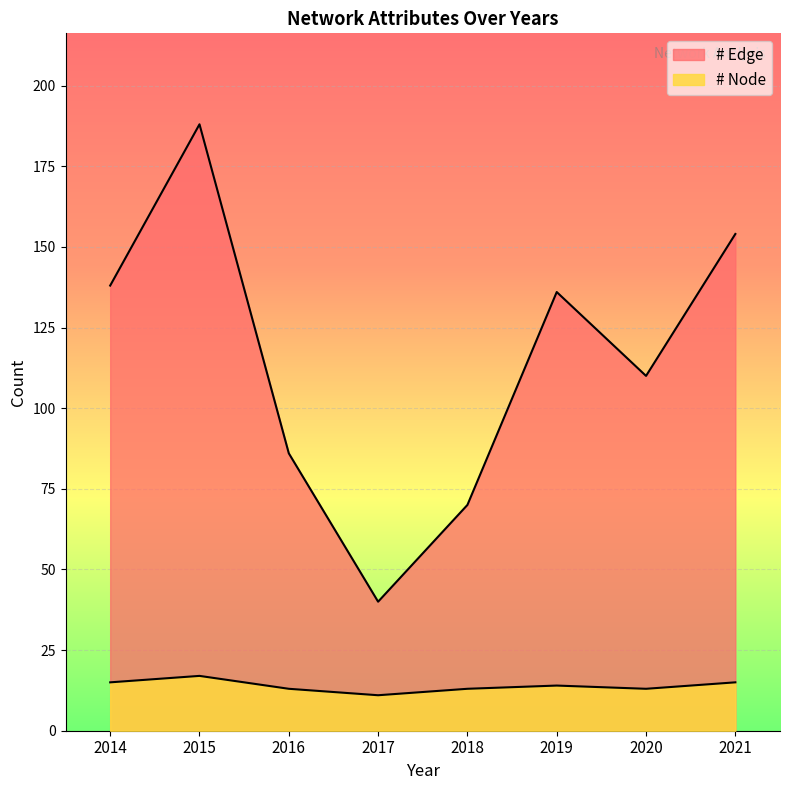

What is the sum of the # Edge values at 2018 and 2015?

258